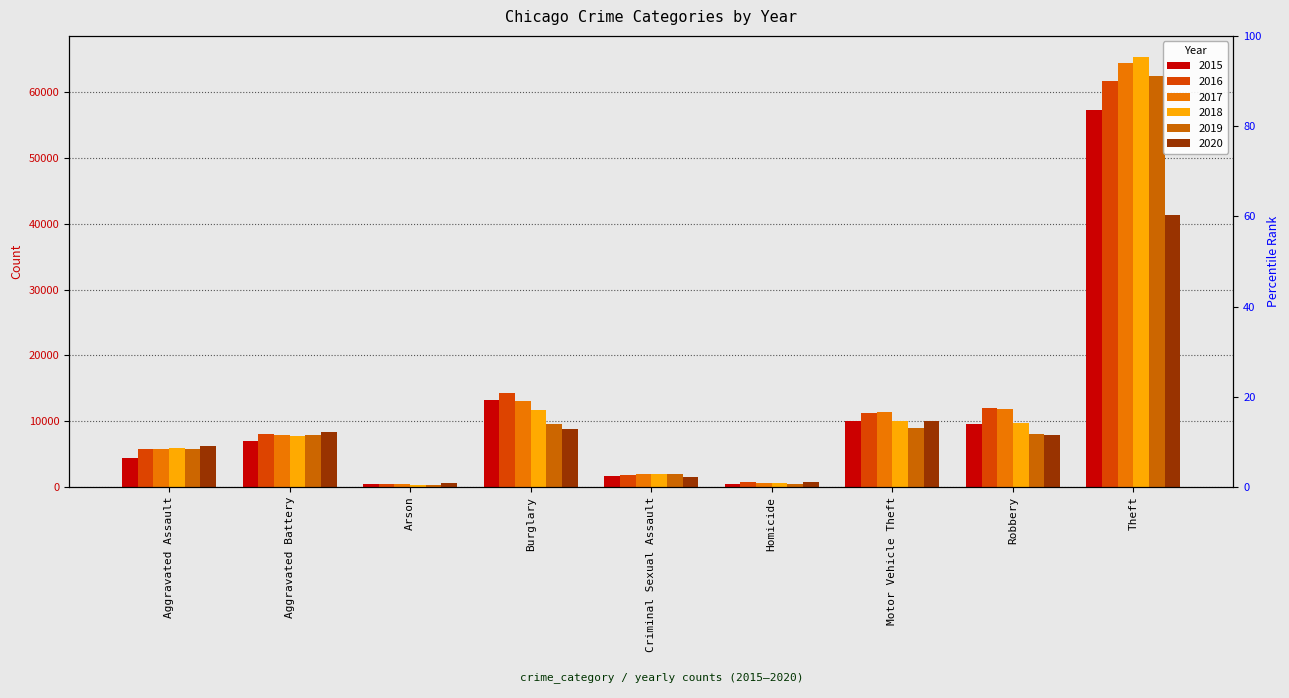

How many values in the 2019 series are below 7858?

4